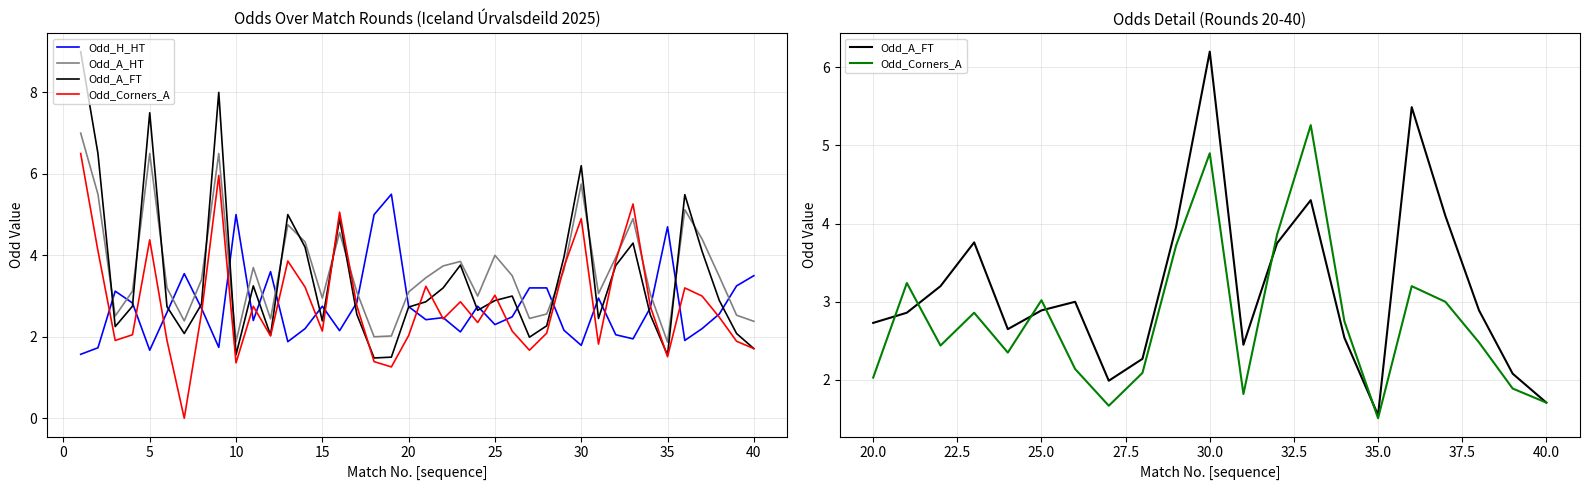

True or false: Odd_A_HT has a value of 3.1 at 17.

True